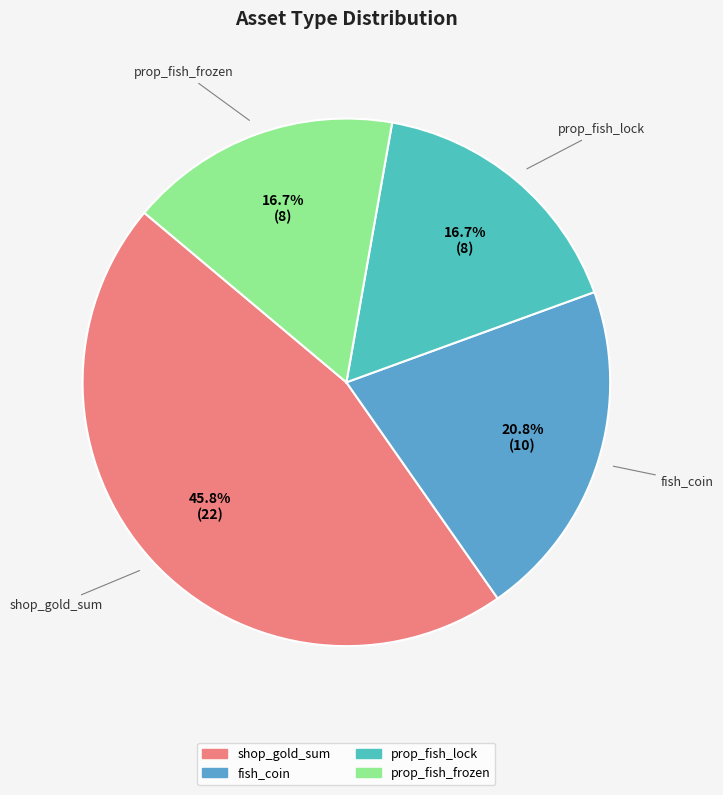

Is the sum of shop_gold_sum and prop_fish_lock greater than half?

Yes